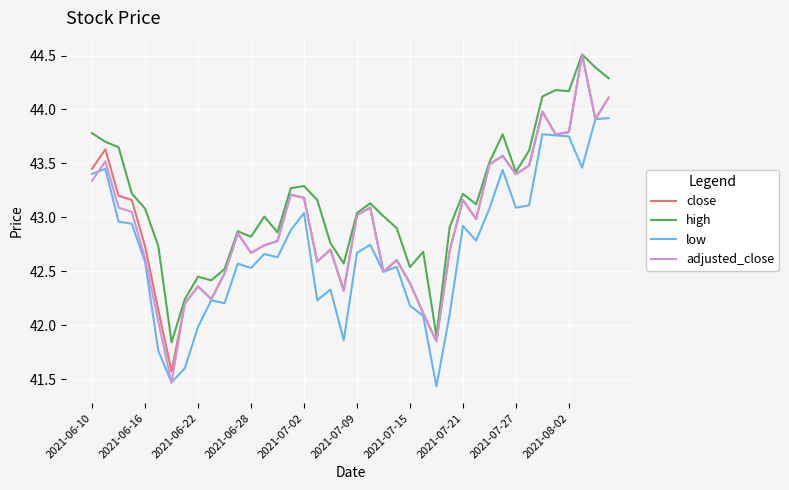

Which series has the largest range (max minus min)?

adjusted_close